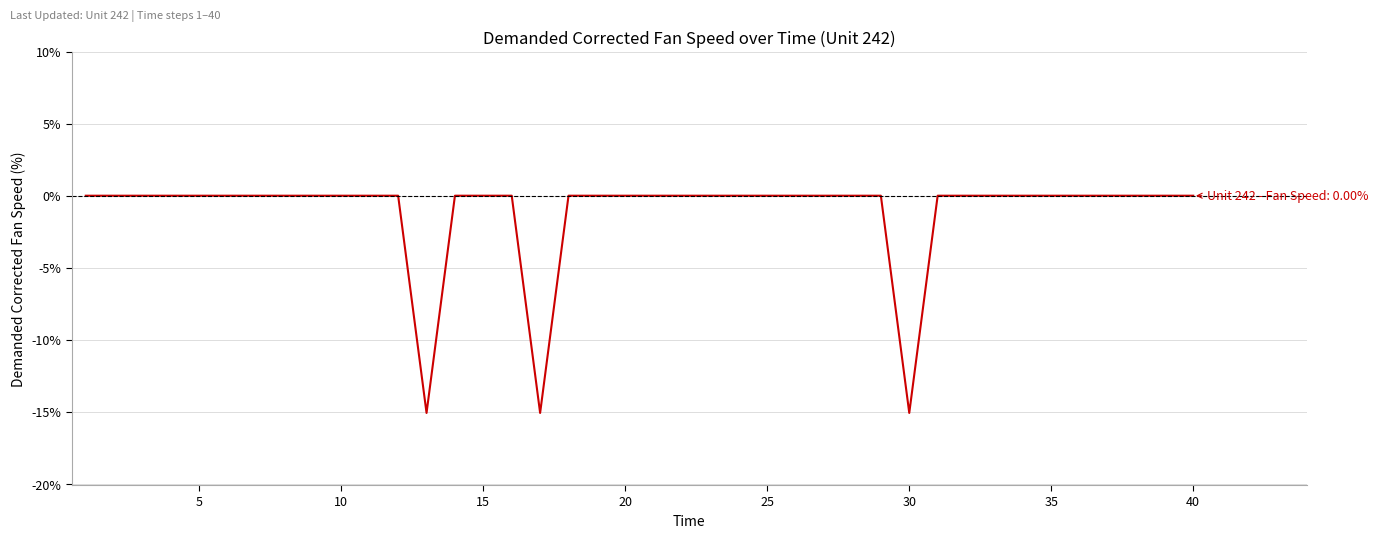

Reading left to right, what are all the values shown in this chart?

0.0	0.0	0.0	0.0	0.0	0.0	0.0	0.0	0.0	0.0	0.0	0.0	-15.1	0.0	0.0	0.0	-15.1	0.0	0.0	0.0	0.0	0.0	0.0	0.0	0.0	0.0	0.0	0.0	0.0	-15.1	0.0	0.0	0.0	0.0	0.0	0.0	0.0	0.0	0.0	0.0